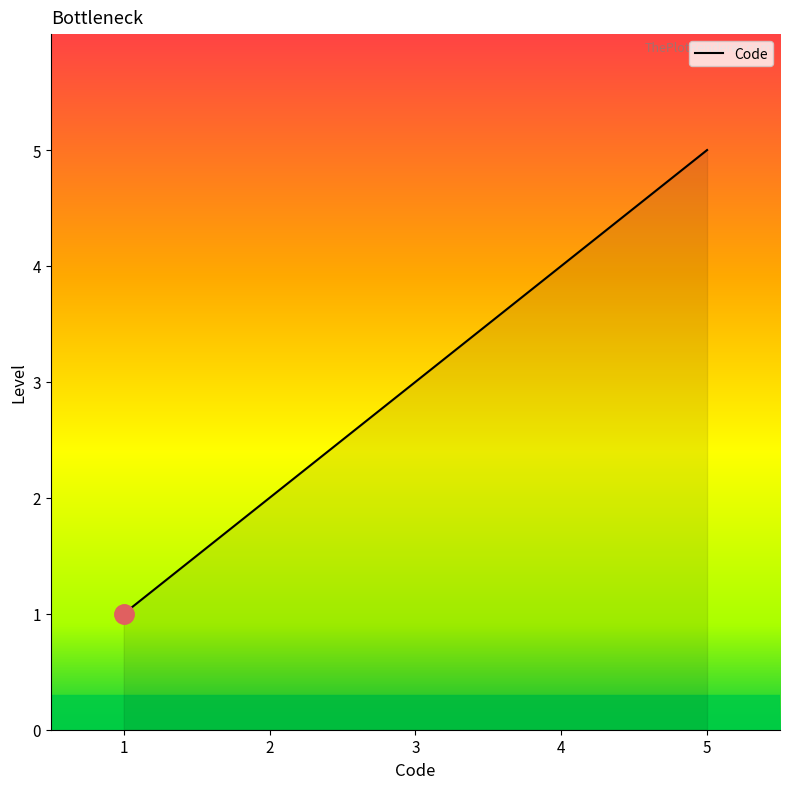

What is the change in value from 1 to 3?

+2